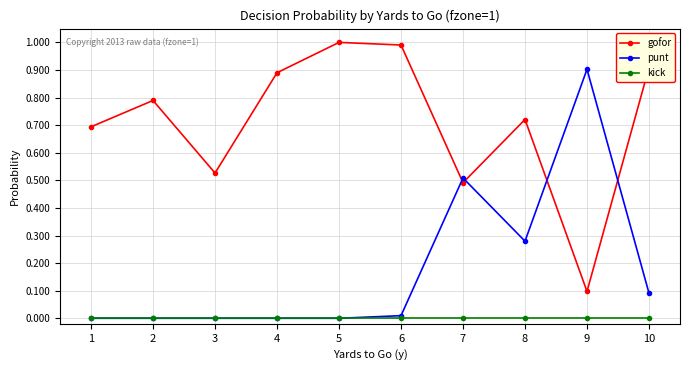

True or false: kick and gofor cross at least once.

False